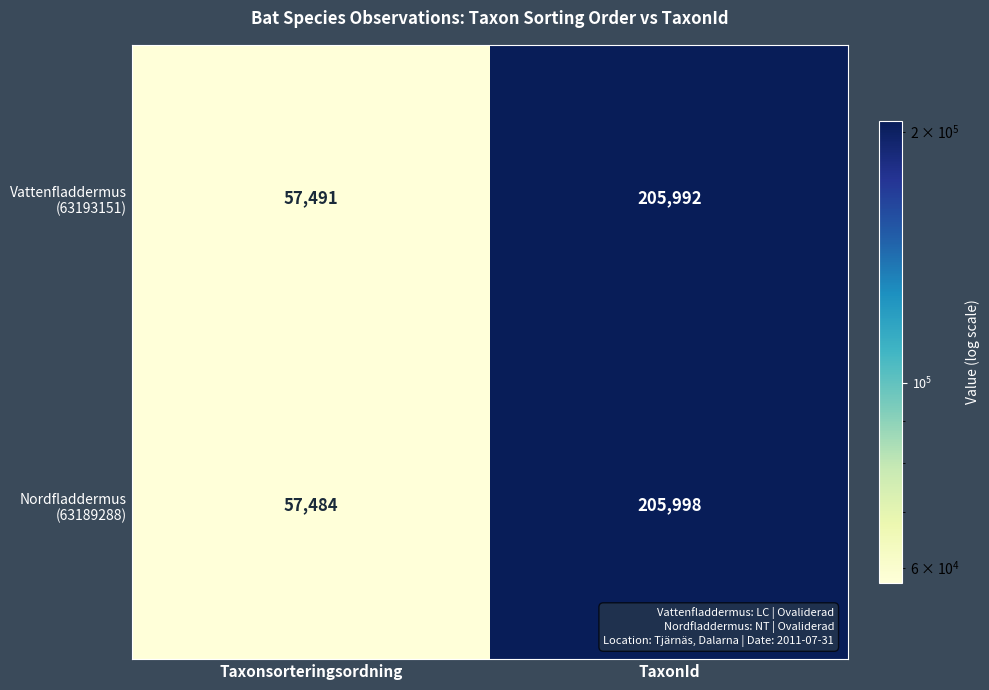

What is the maximum value shown in the chart?

205998